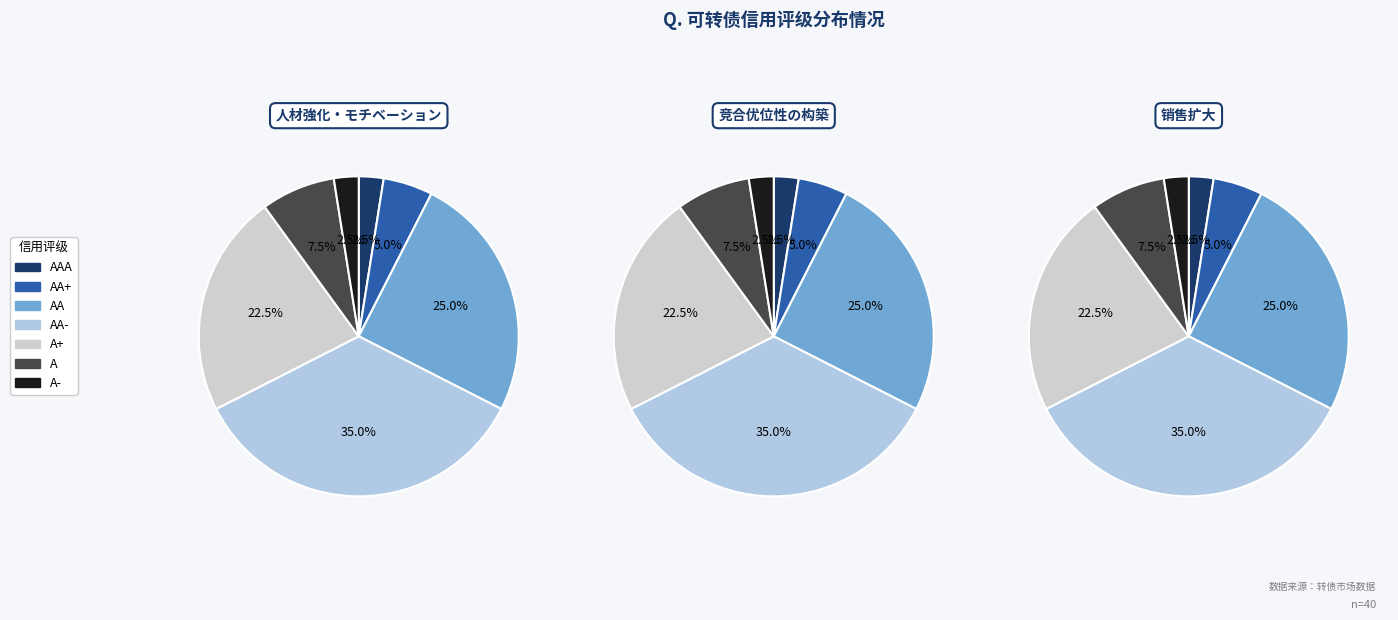

Between AA and AA+, which is larger?

AA